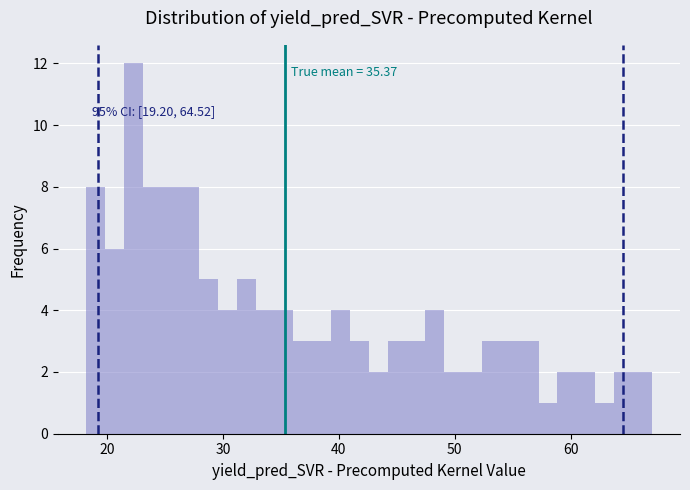

Around what value on the x-axis is the tallest bar? Give the approximate position of its centre, as read against the axis.

22